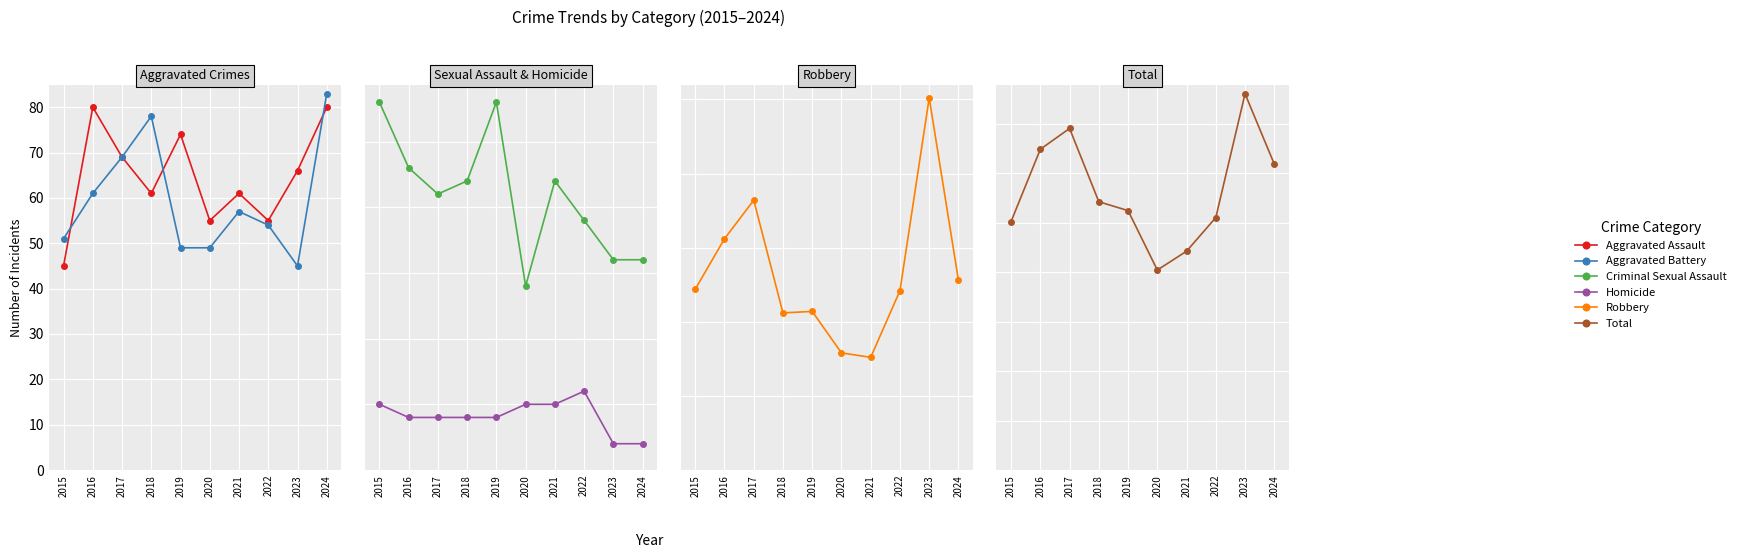

True or false: Robbery has more than 2 interior local peaks.

True